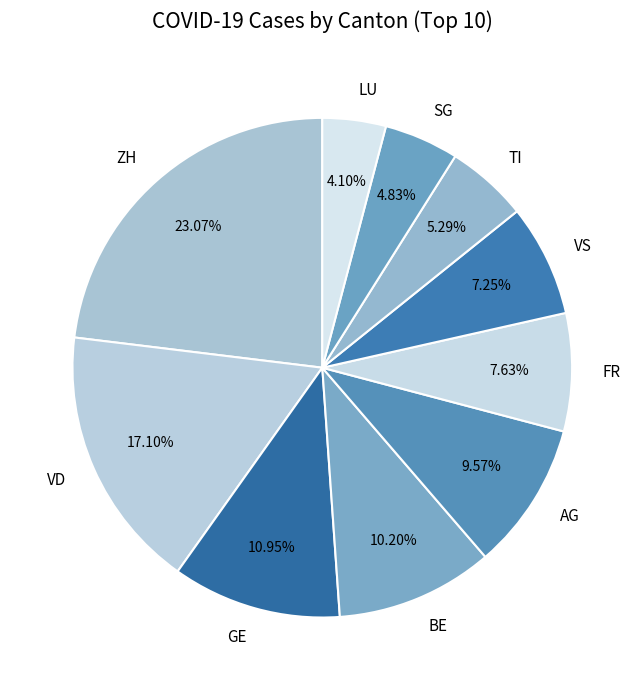

Which category has the biggest portion of the pie?

ZH